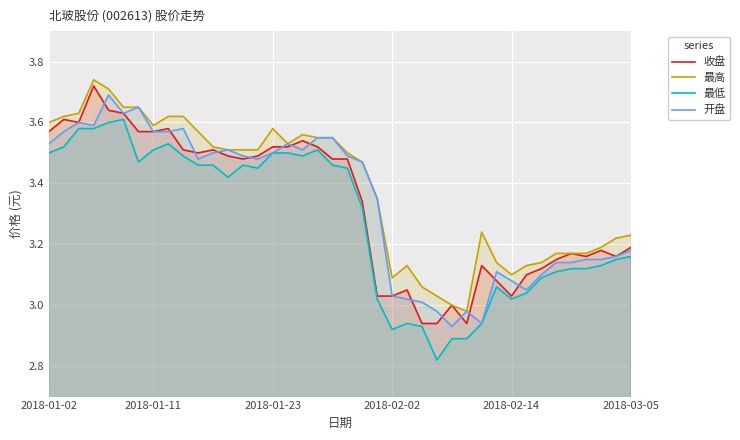

What are all the series names shown in the legend?

收盘, 最高, 最低, 开盘